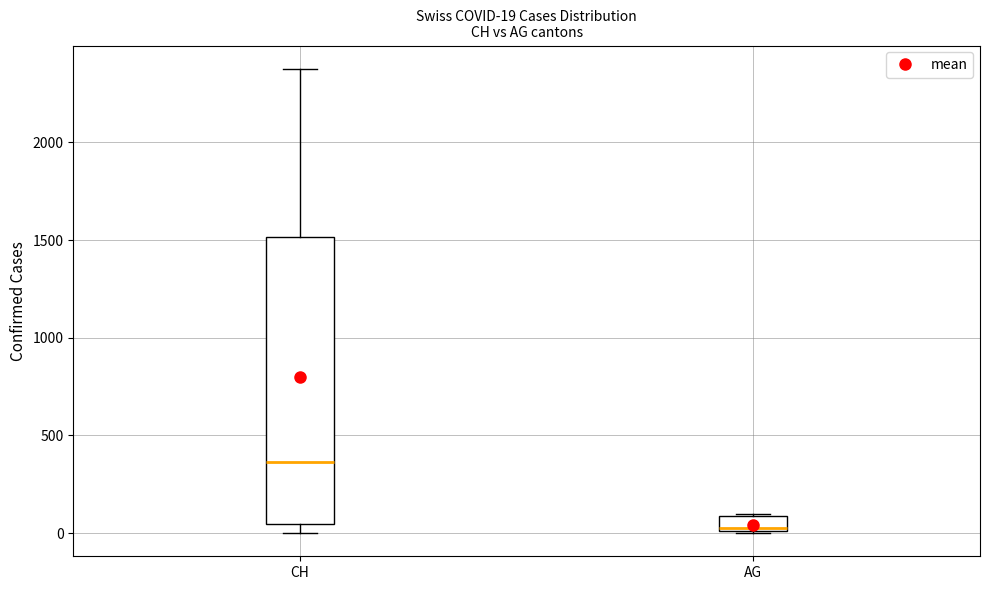

Which box has the lowest median line?

AG